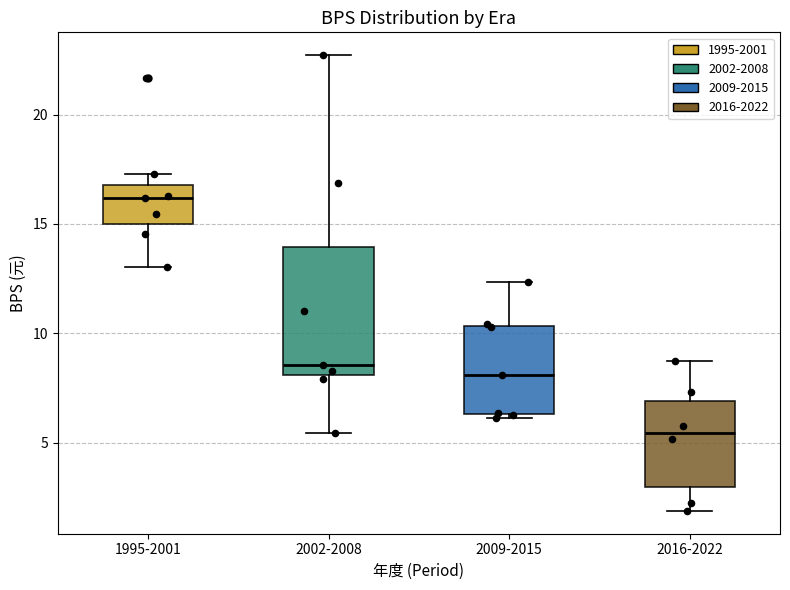

Reading left to right, read every box against the y-axis: the position of its median line, the range the box covers, and the ends of its whiskers. The values are not printed on the chart, so give them approximately, as read against the axis.

1995-2001: median 16.0, box 15.0 to 17.0, whiskers 13.0 to 17.5
2002-2008: median 8.5, box 8.0 to 14.0, whiskers 5.5 to 22.5
2009-2015: median 8.0, box 6.5 to 10.5, whiskers 6.0 to 12.5
2016-2022: median 5.5, box 3.0 to 7.0, whiskers 2.0 to 8.5